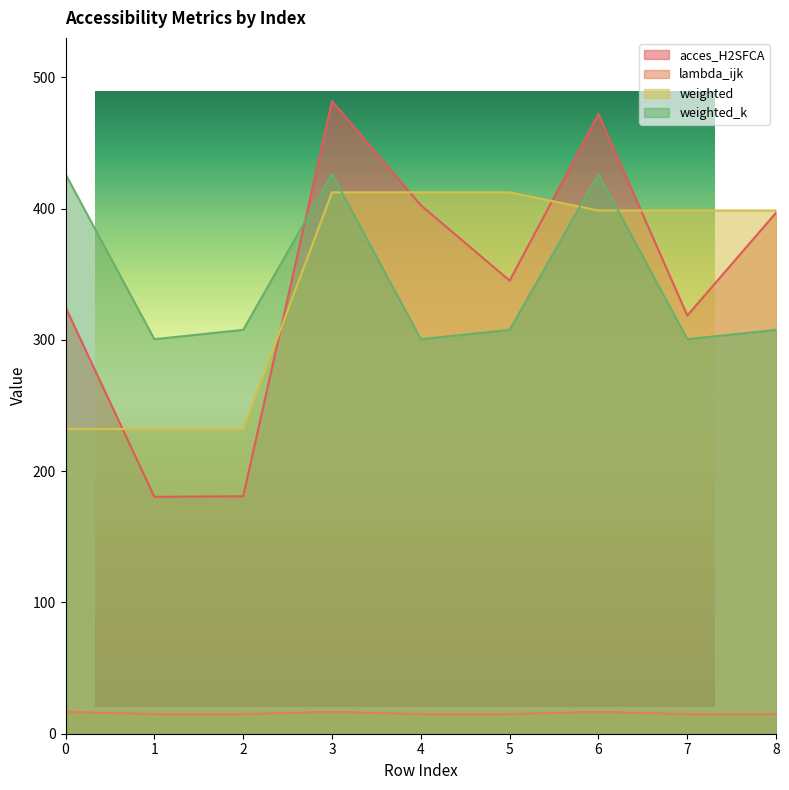

Reading left to right, what are all the values shown in this chart?

acces_H2SFCA: 324.8	180.4	180.9	481.8	402.5	345.1	471.9	318.5	396.8
lambda_ijk: 16.7	15.0	15.0	16.7	15.0	15.0	16.7	15.0	15.0
weighted: 232.1	232.1	232.1	412.3	412.3	412.3	398.5	398.5	398.5
weighted_k: 426.2	300.5	307.6	426.2	300.5	307.6	426.2	300.5	307.6